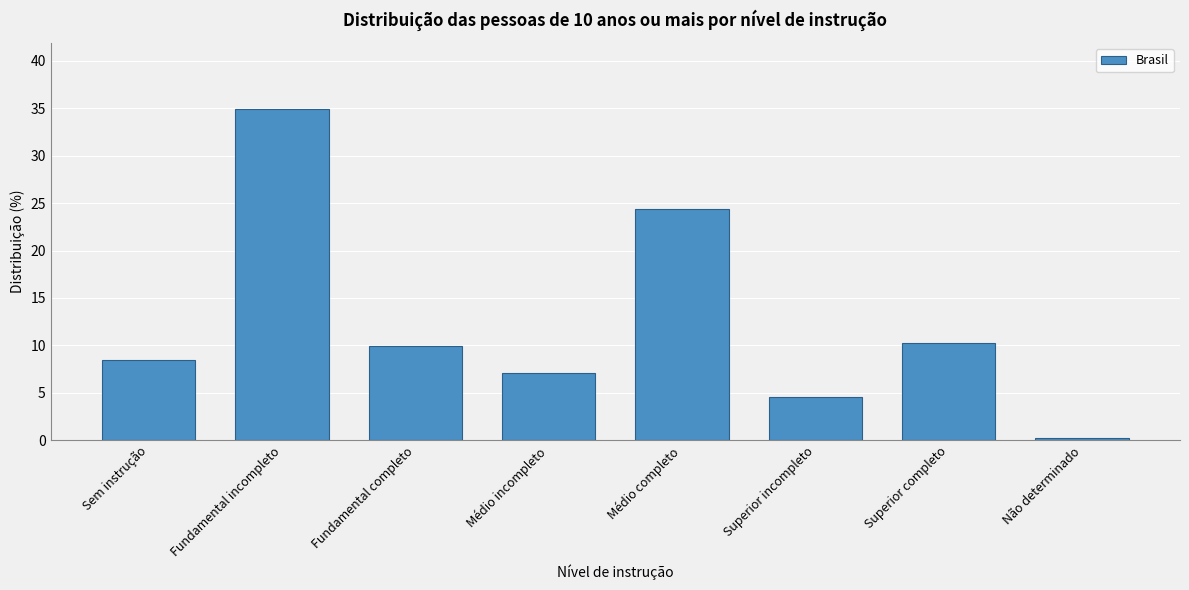

Reading left to right, extract all data points from this chart.

Sem instrução=8.5	Fundamental incompleto=34.9	Fundamental completo=9.9	Médio incompleto=7.1	Médio completo=24.4	Superior incompleto=4.6	Superior completo=10.3	Não determinado=0.2